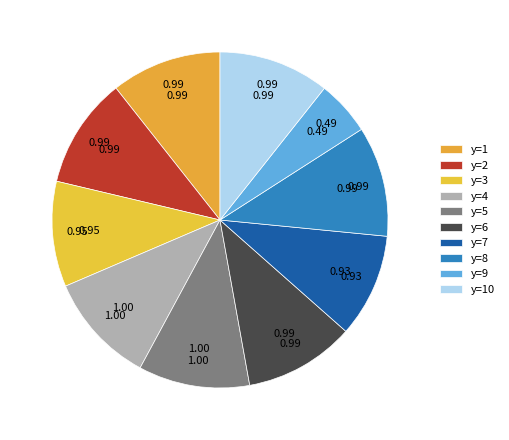

Which slice is the smallest?

y=9